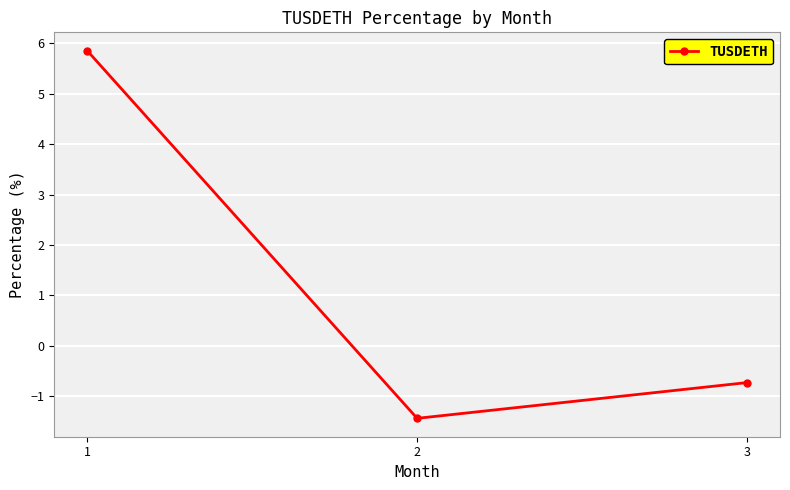

Reading right to left, list all the values displayed in this chart.

-0.7	-1.4	5.9